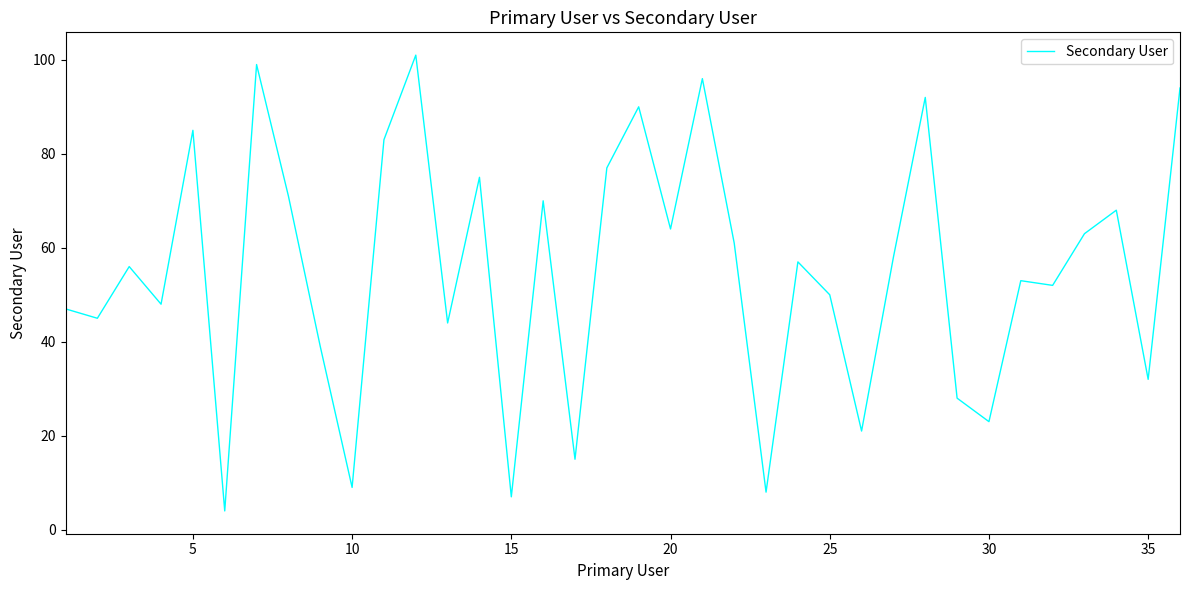

What is the difference between the maximum and minimum values?

97